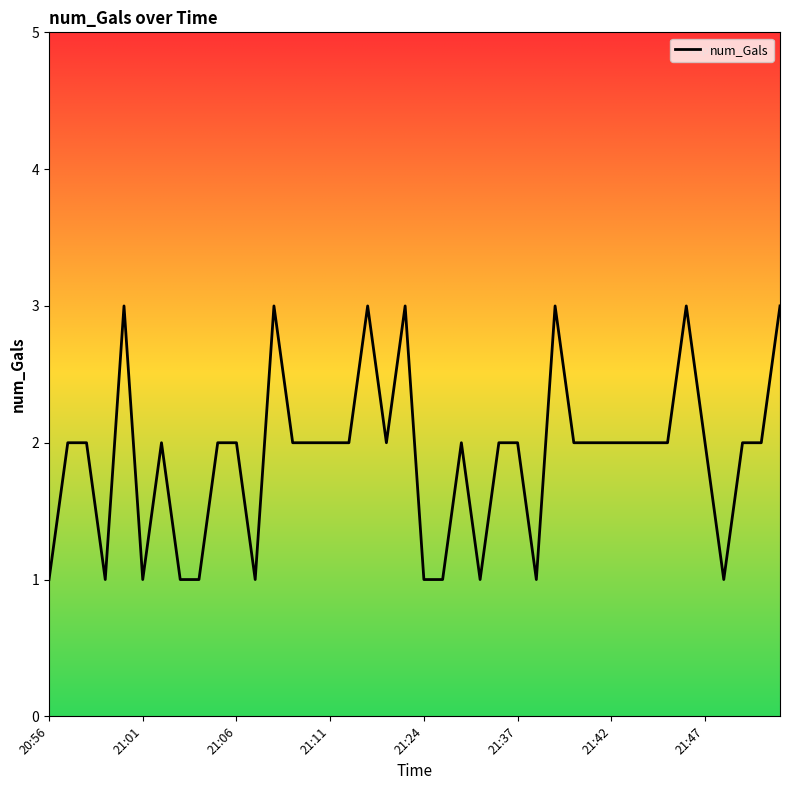

What is the greatest value displayed?

3